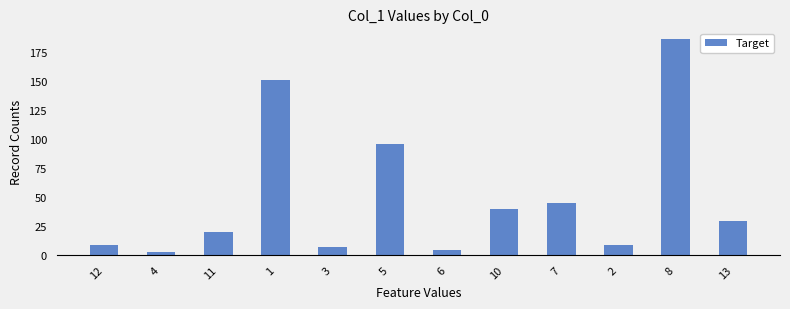

Read the value at 3.

6.5